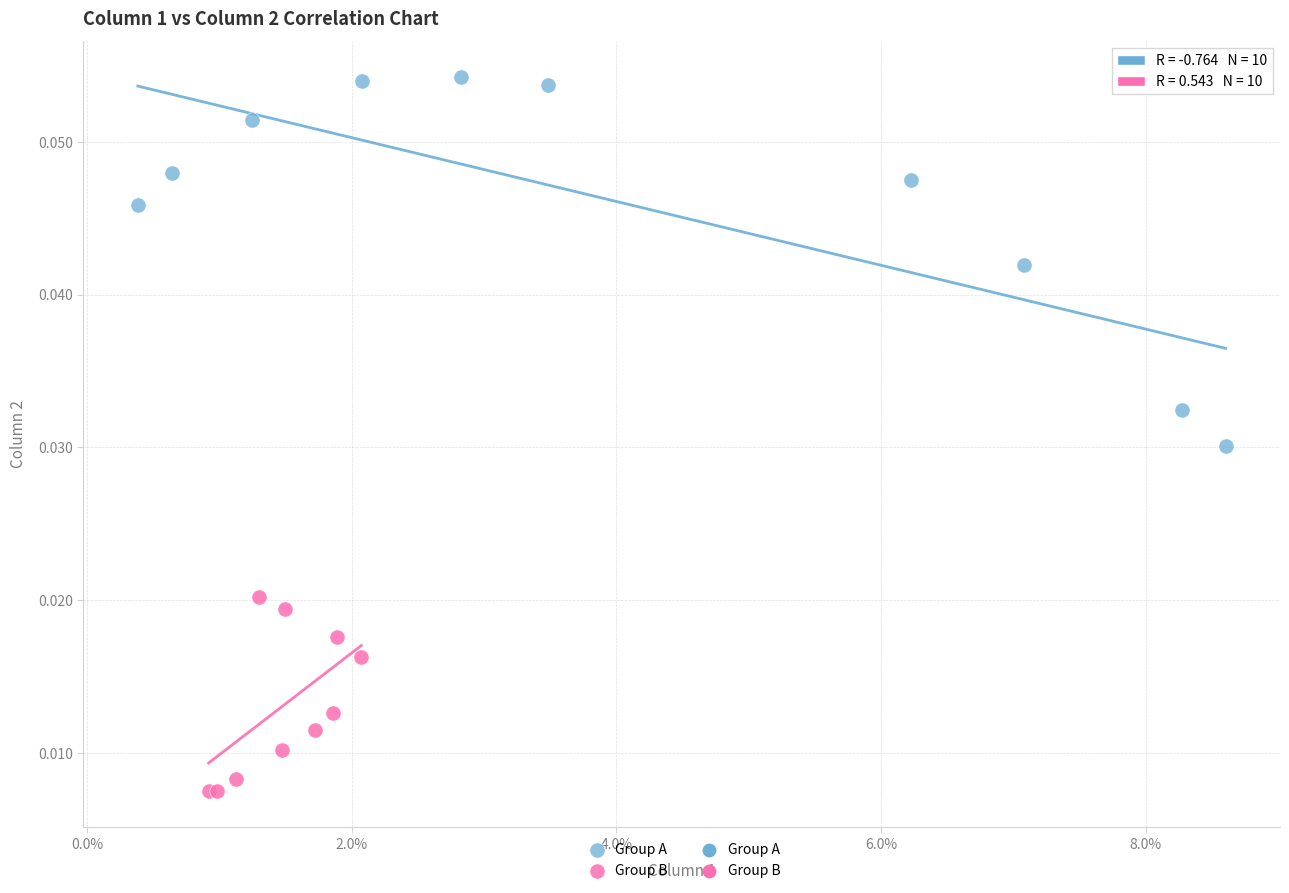

Which series reaches the maximum Y coordinate?

Group A